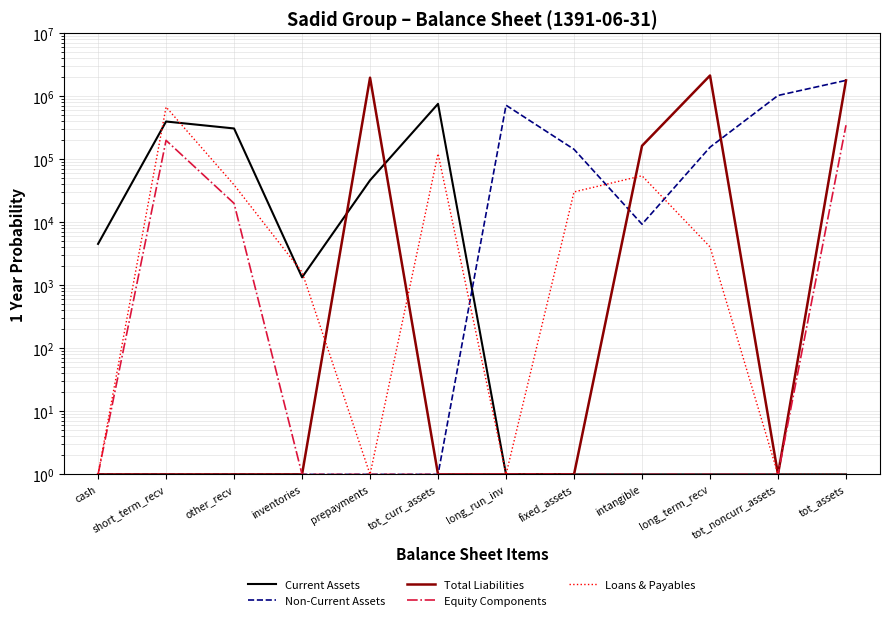

True or false: Current Assets has a value of 2 at tot_noncurr_assets.

False